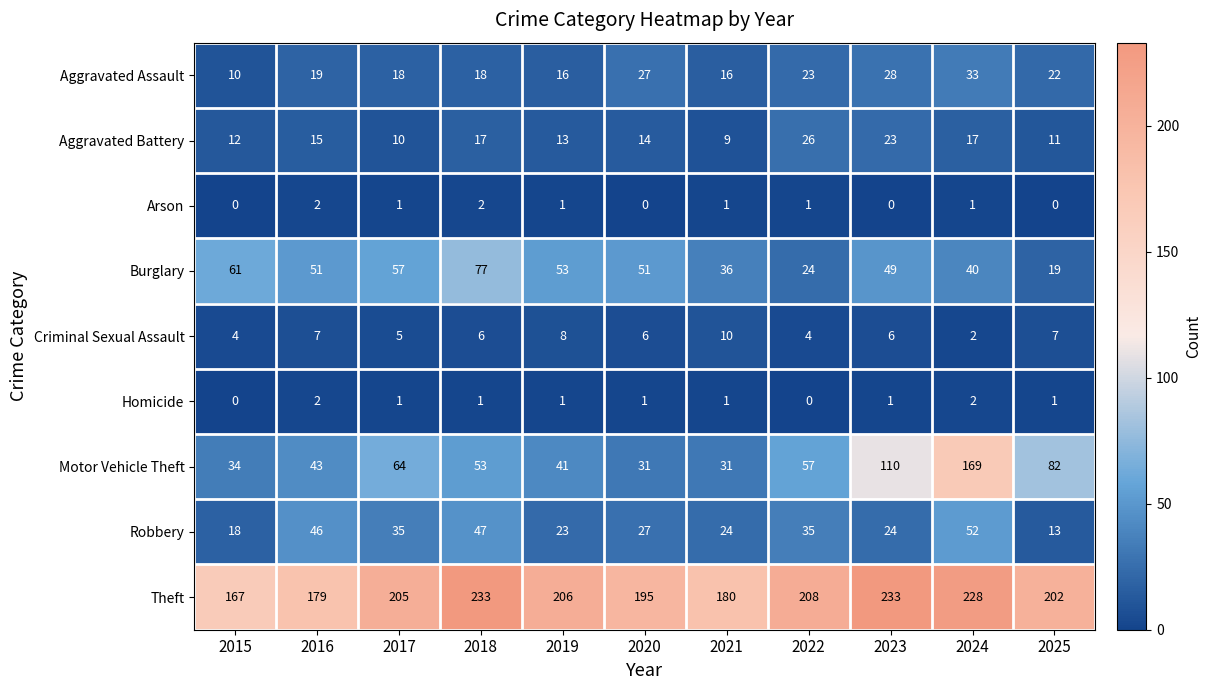

What is the sum of all Aggravated Assault values?

230